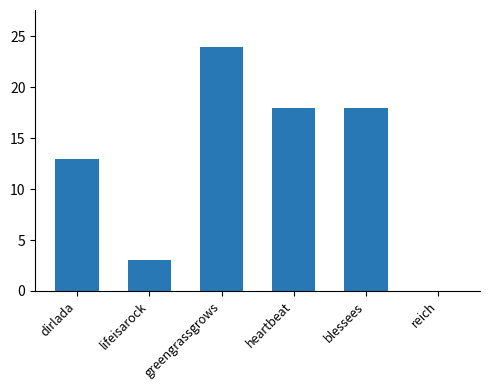

How many categories are shown in the chart?

6